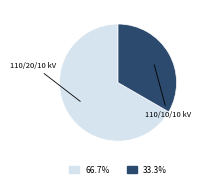

Is there any slice that represents more than half of the pie?

Yes